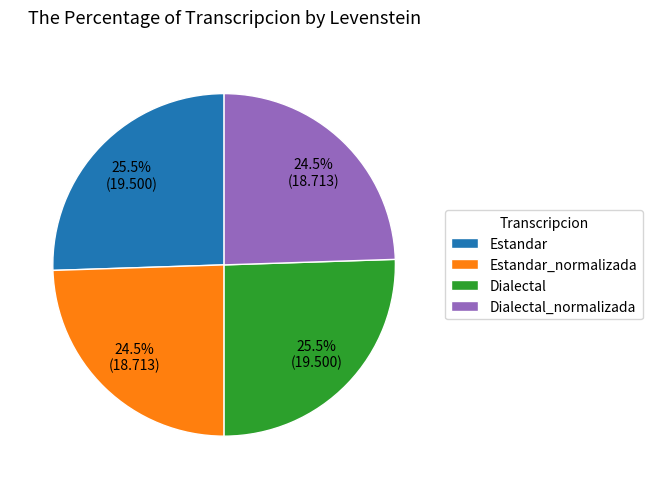

Is there a majority slice in this chart?

No